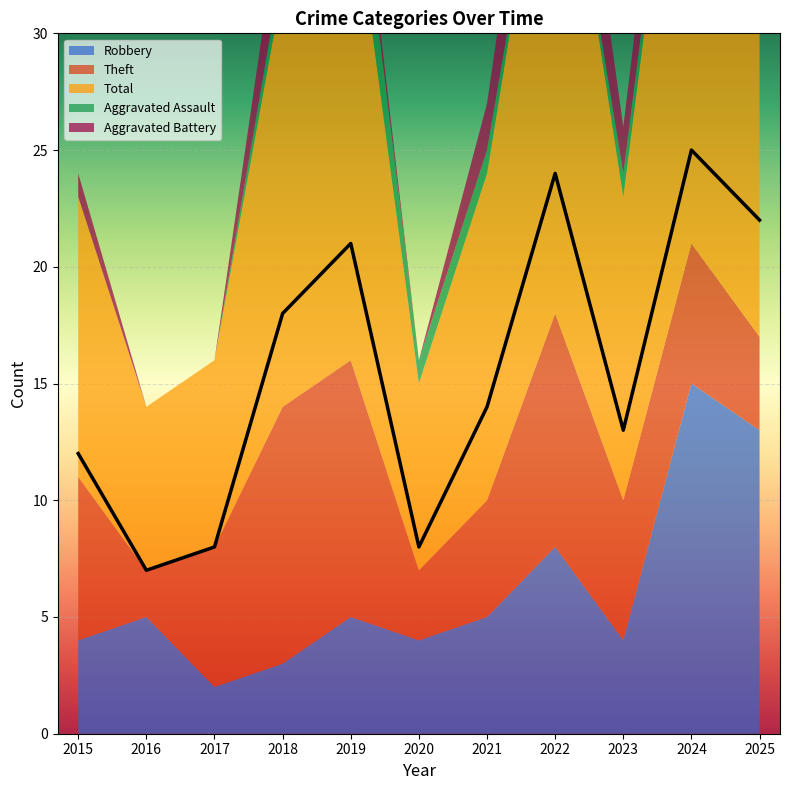

What is the value of the Robbery point at the 1st from the left?

4